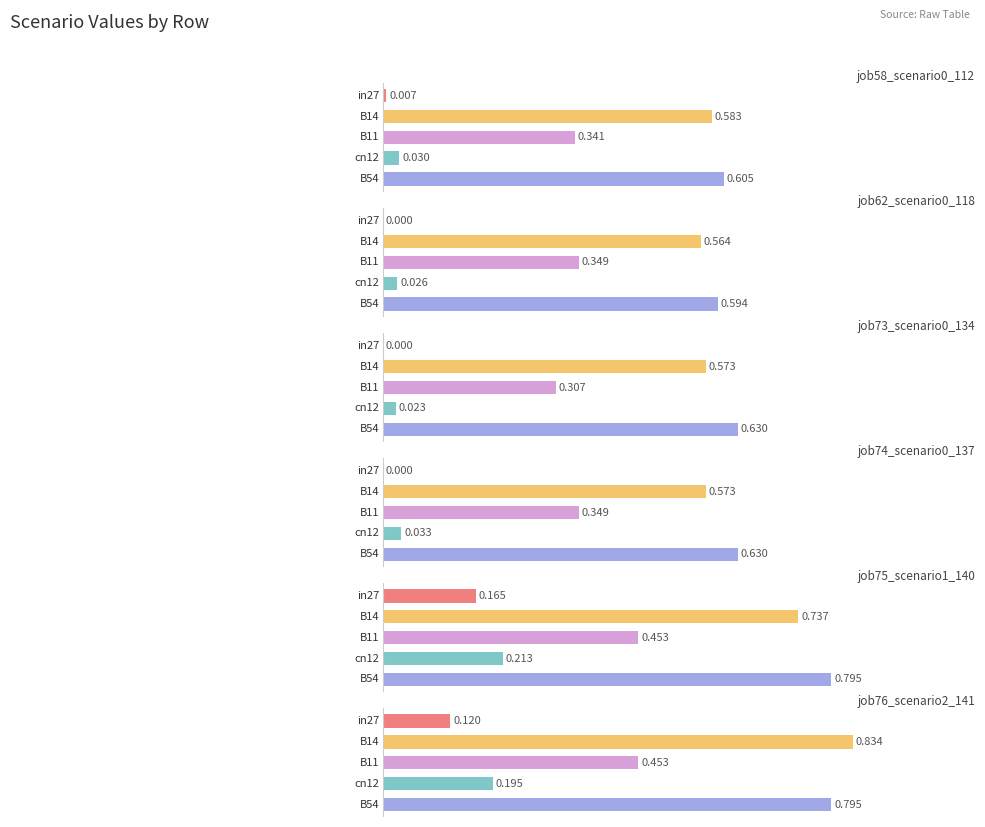

Between in27 and B11, which series saw the biggest shift?

job62_scenario0_118